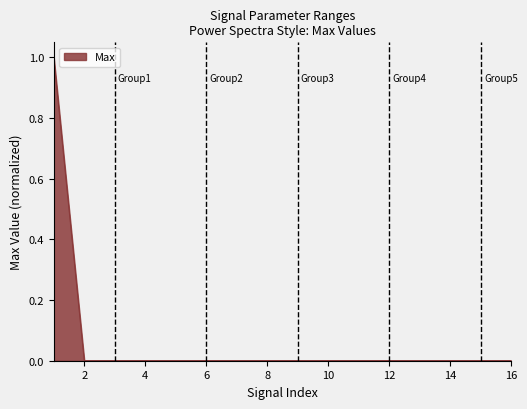

What is the greatest value displayed?

1.0